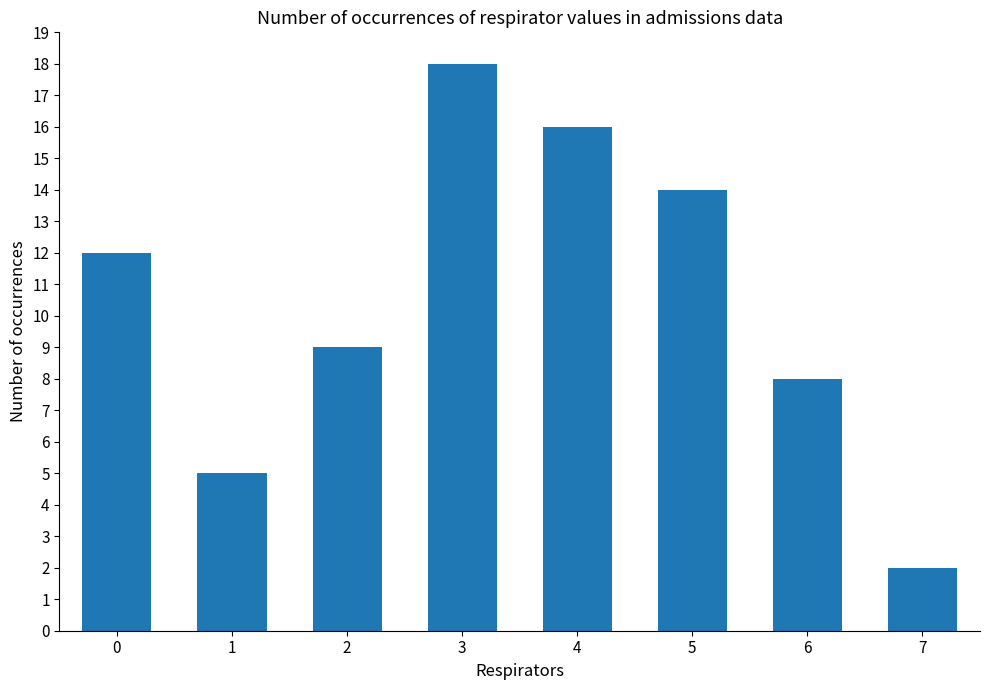

What is the difference between the maximum and minimum values?

16